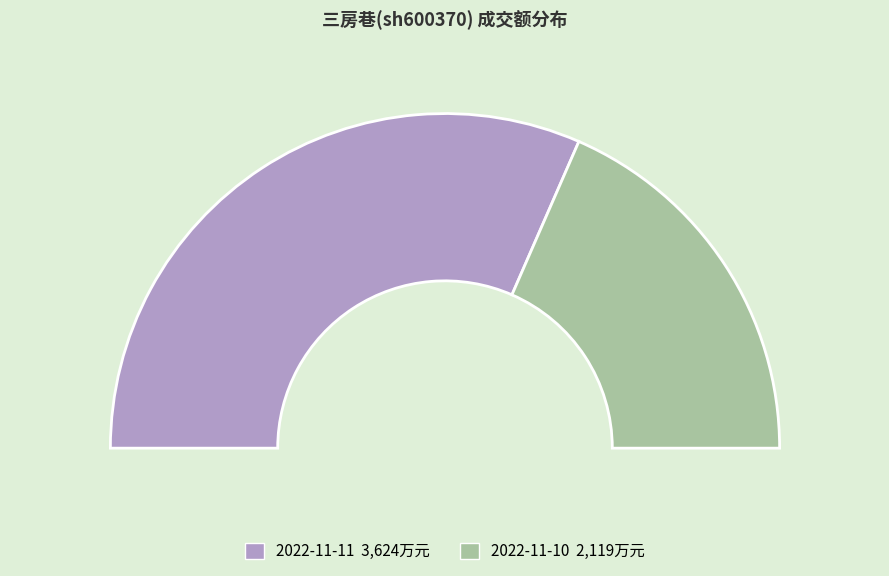

How many slices are in this pie chart?

2